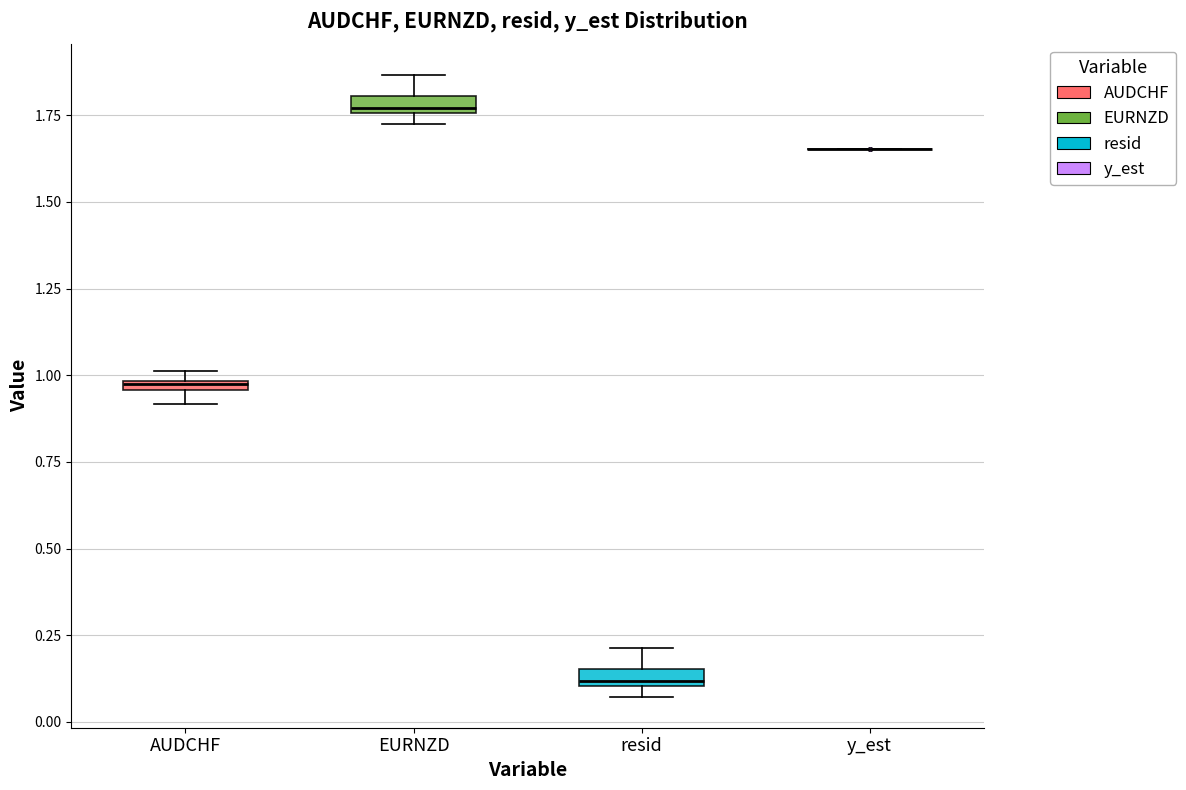

Where is the upper edge of the box for EURNZD on the y-axis? The values are not printed on the chart, so give them approximately, as read against the axis.

1.80